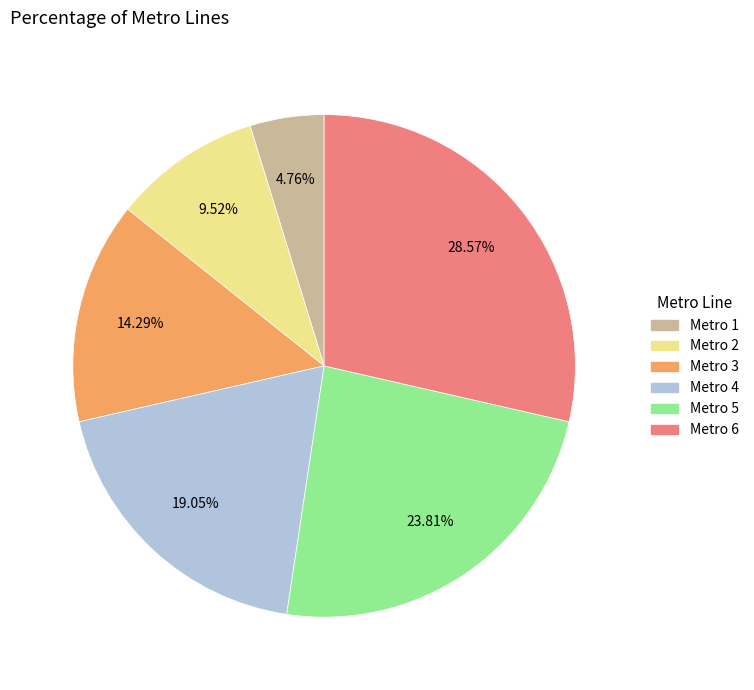

Does Metro 2 represent more than half of the total?

No